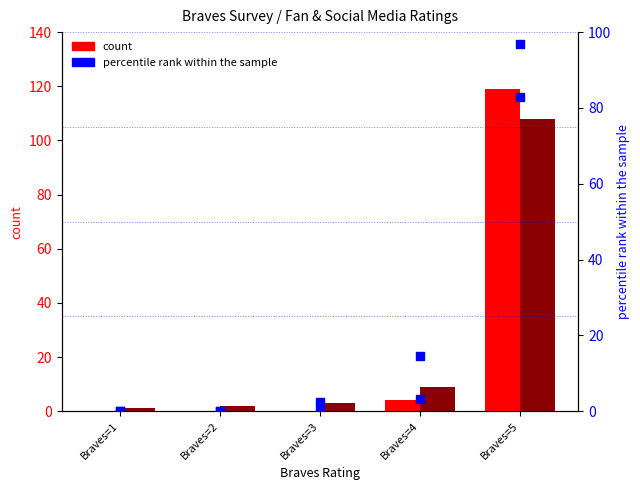

What is the total value across all series at Braves=3?

3.0